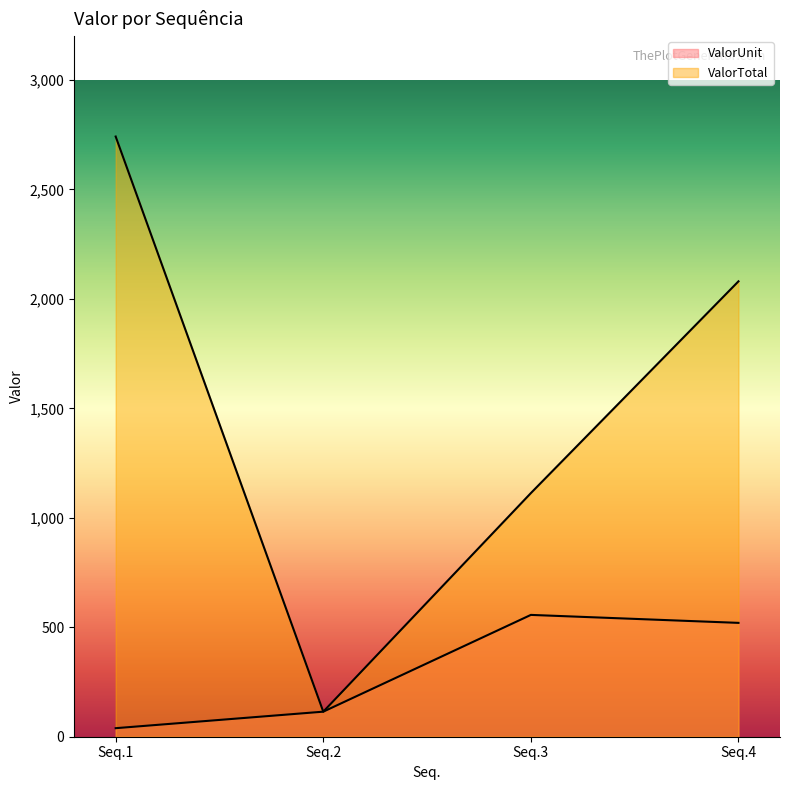

How many values in the ValorTotal series are below 2080?

2